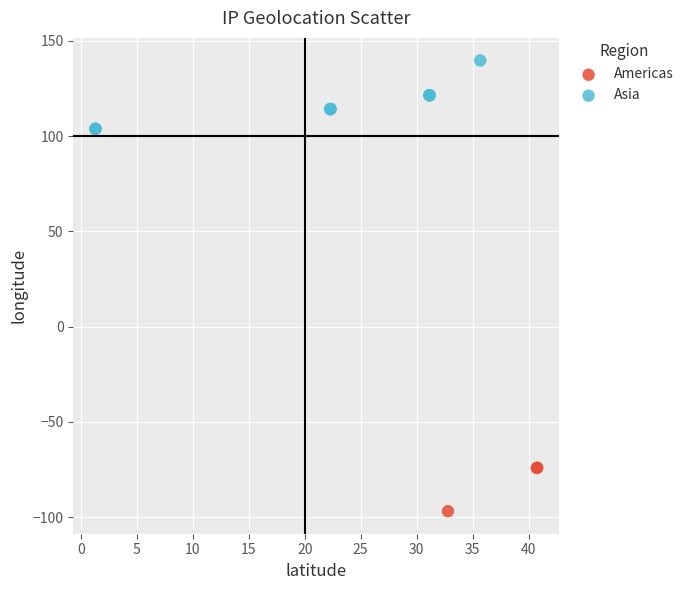

Which series reaches the minimum Y coordinate?

Americas